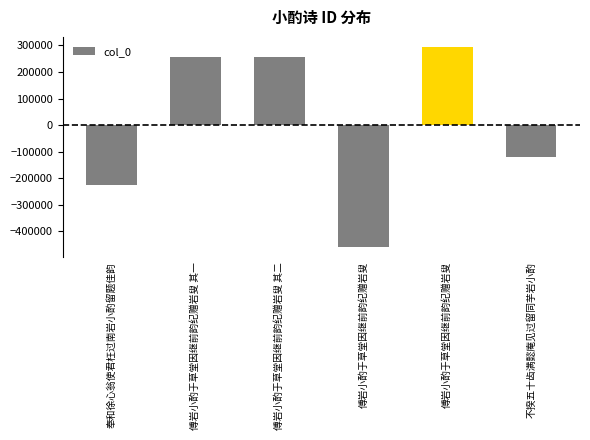

At which label is the value closest to -82775?

不揆五十齿满懿庵见过留同芋岩小酌